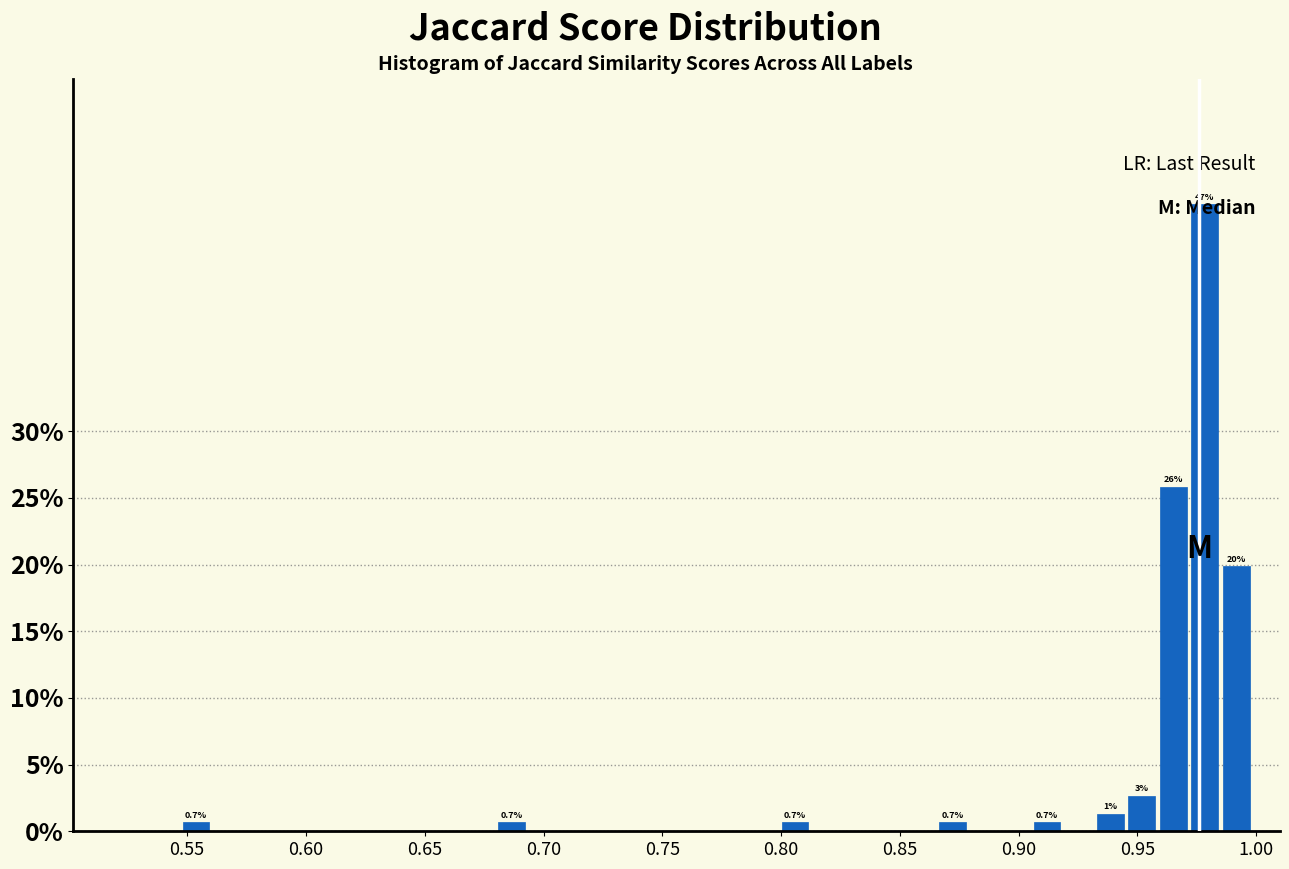

Around what value on the x-axis is the tallest bar? Give the approximate position of its centre, as read against the axis.

0.980